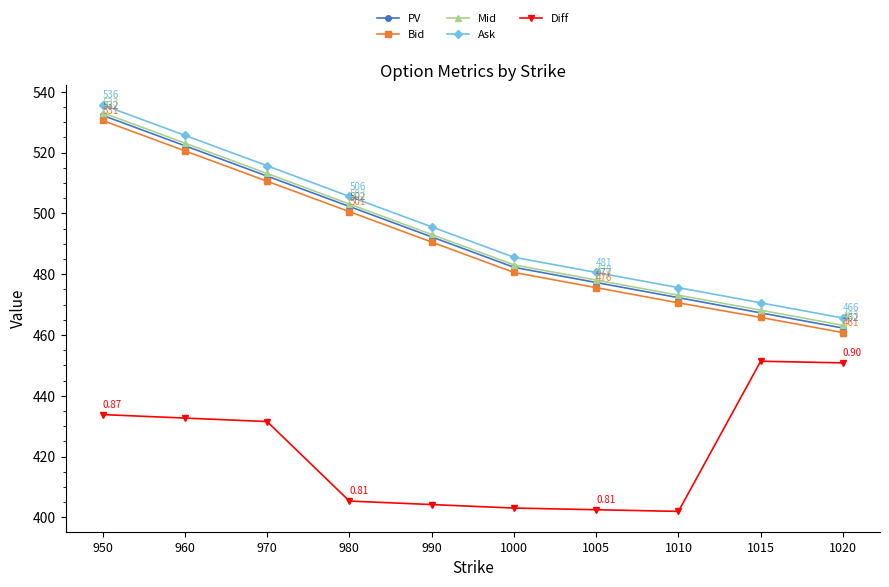

What is the difference between the highest and lowest values at 1015?

19.2